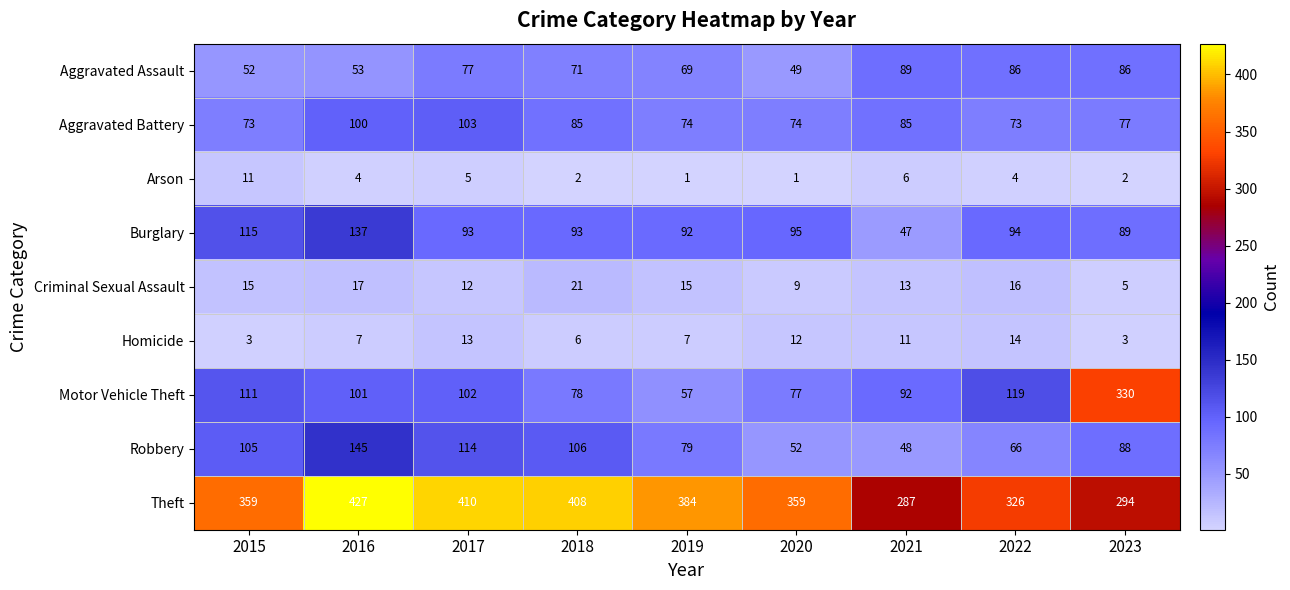

True or false: Theft has a value of 326 at 2022.

True